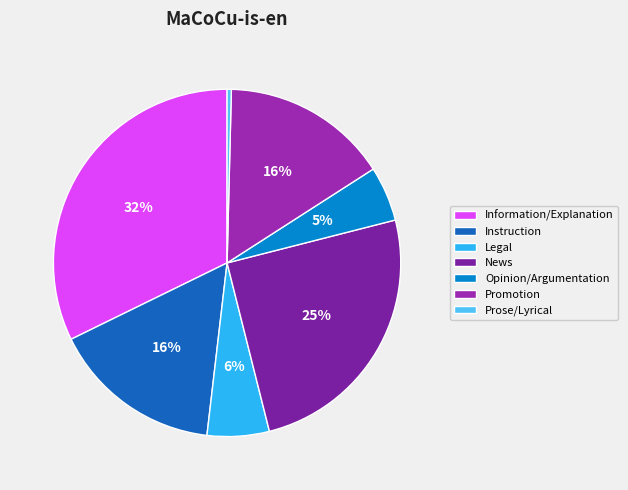

Which has a higher value, News or Legal?

News